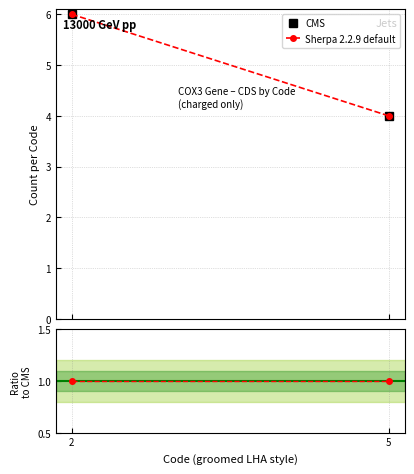

What is the sum of all CMS values?

10